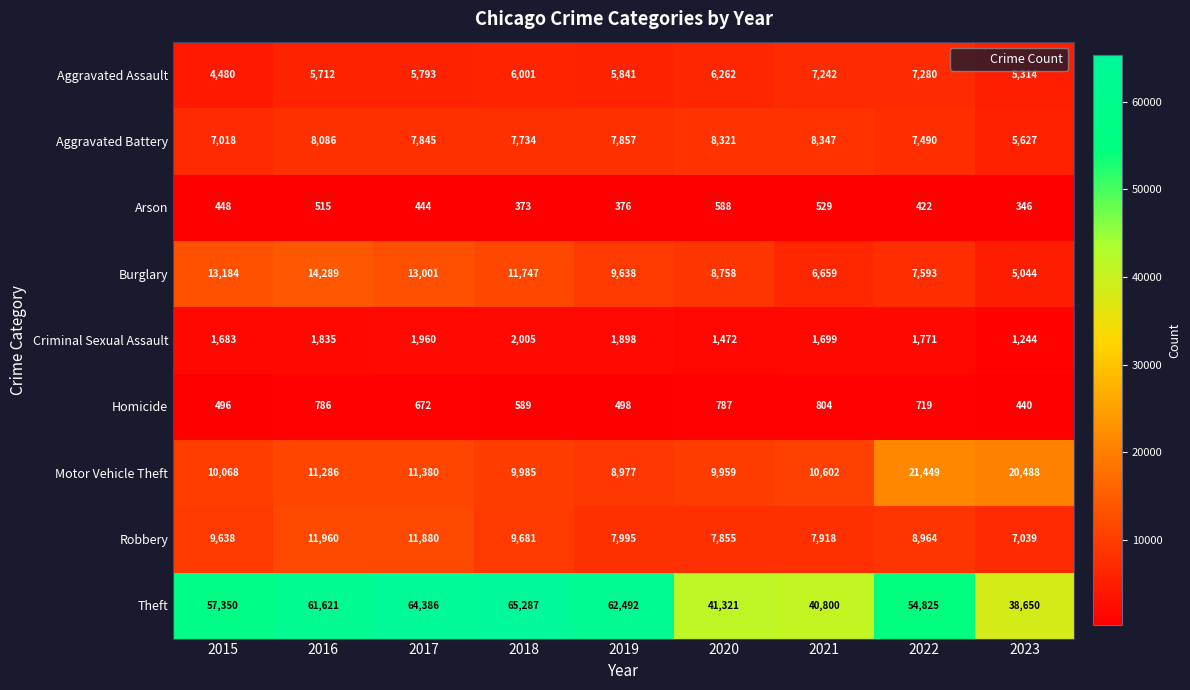

What is the greatest value displayed?

65287